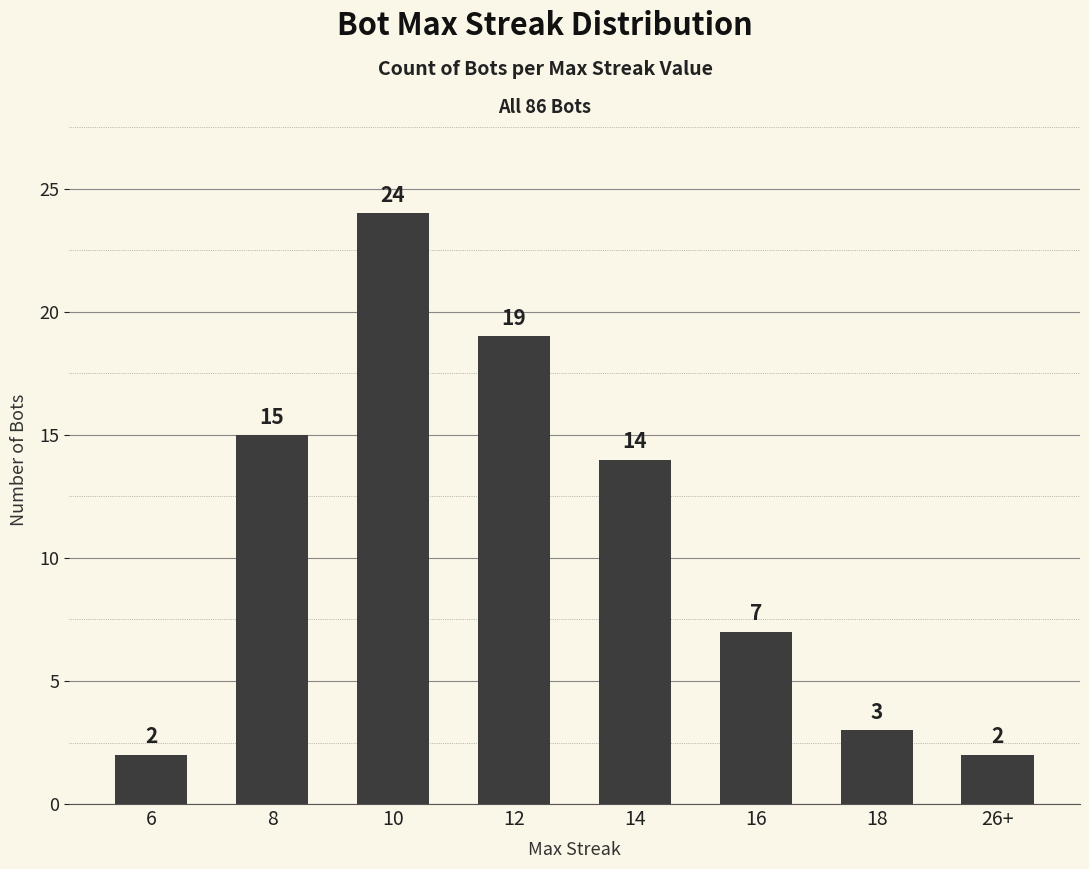

What position from the right is 18?

2